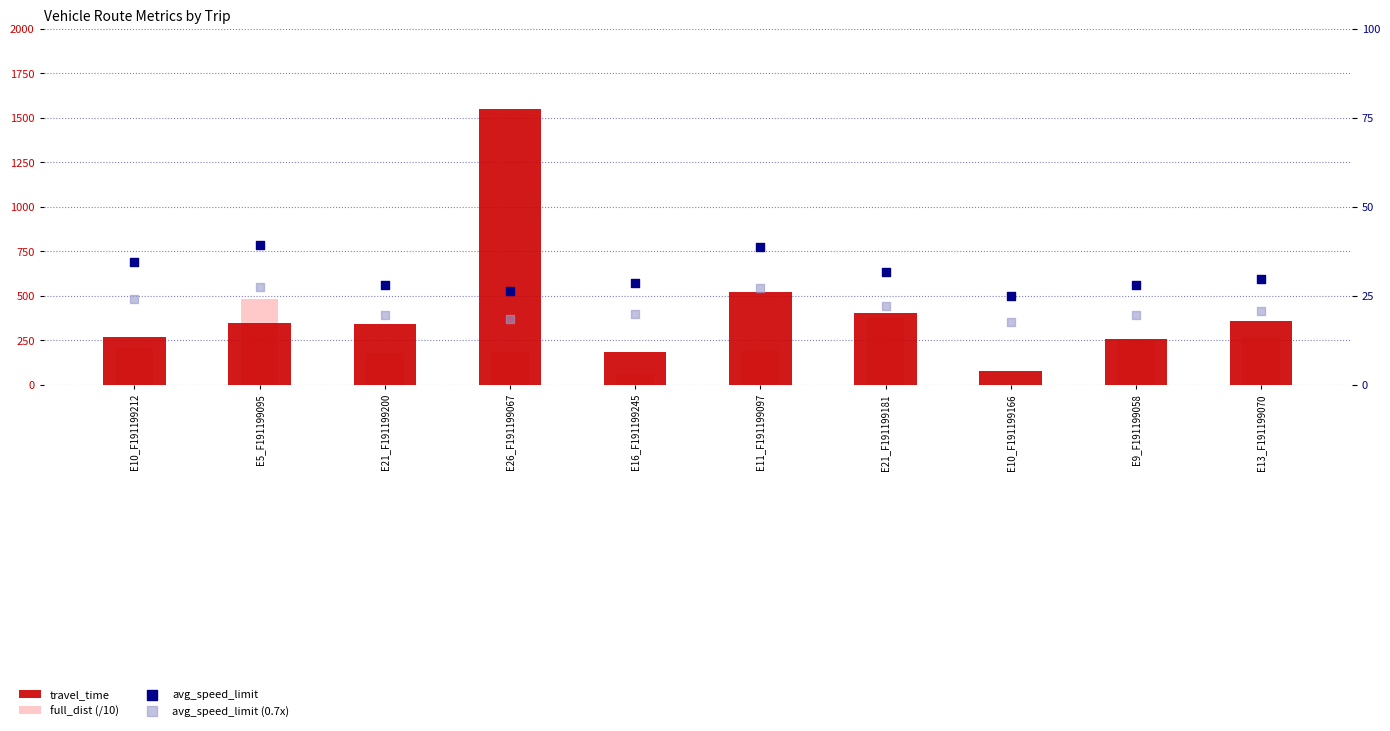

Is the value of avg_speed_limit at E21_F191199181 greater than the value of full_dist (/10) at E26_F191199067?

No